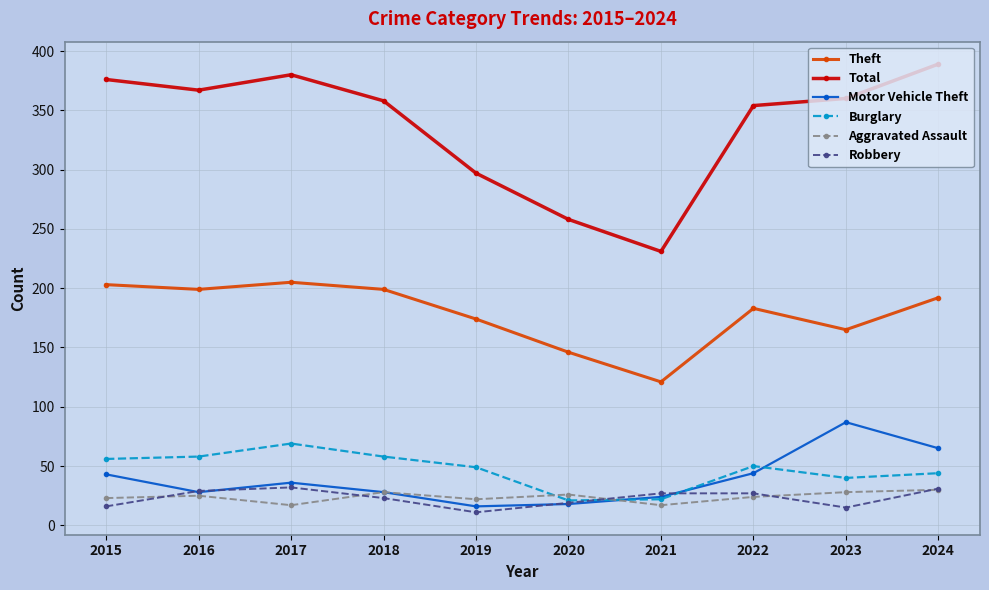

How many distinct data groups are displayed?

6